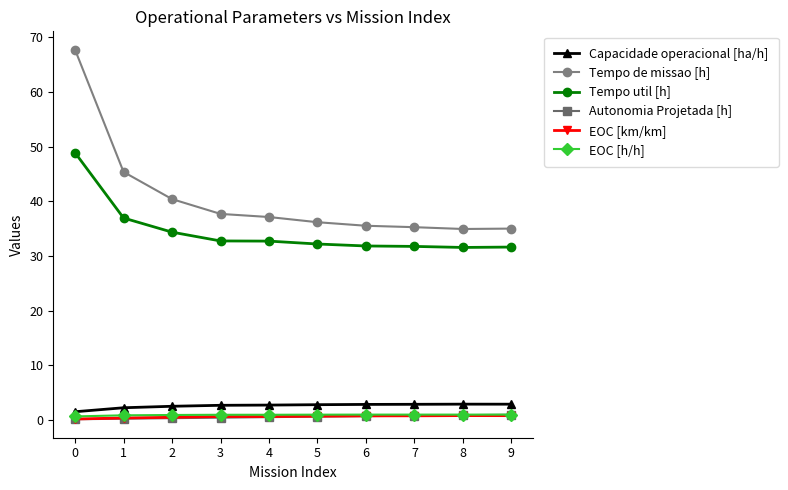

True or false: EOC [km/km] has more than 0 points higher than both neighbors.

True